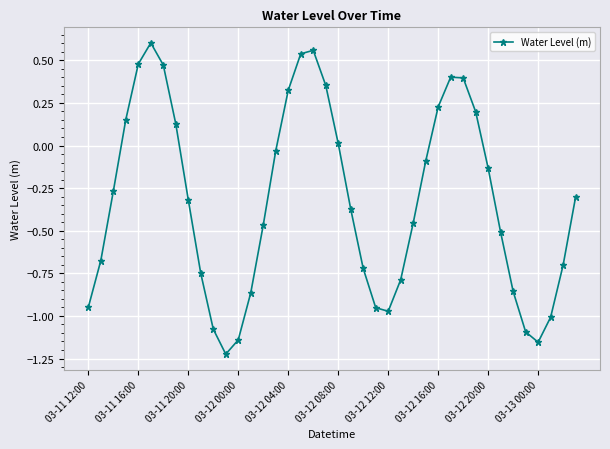

How many data points does each series have?

40